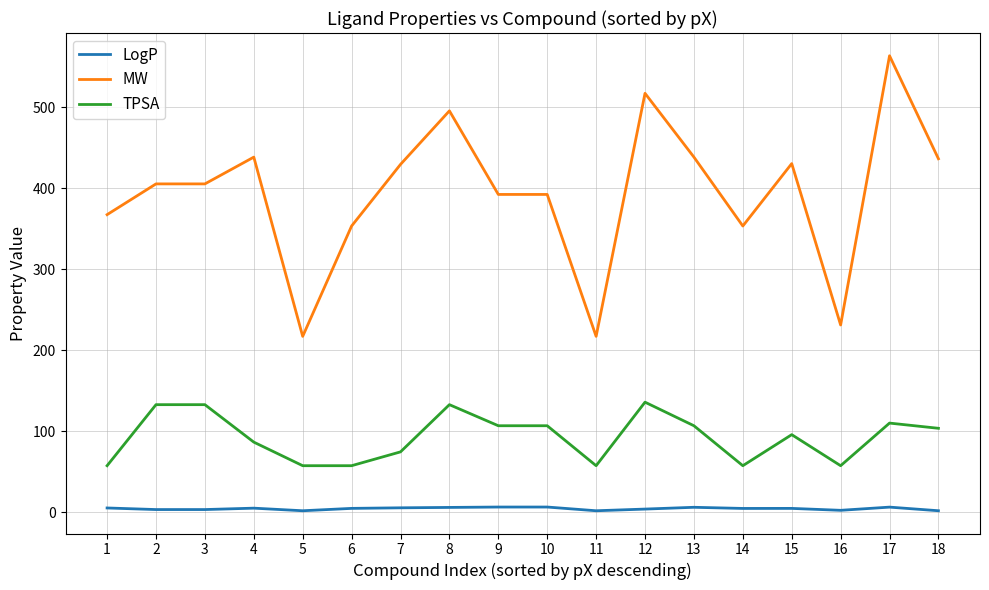

True or false: TPSA has more than 2 points higher than both neighbors.

True